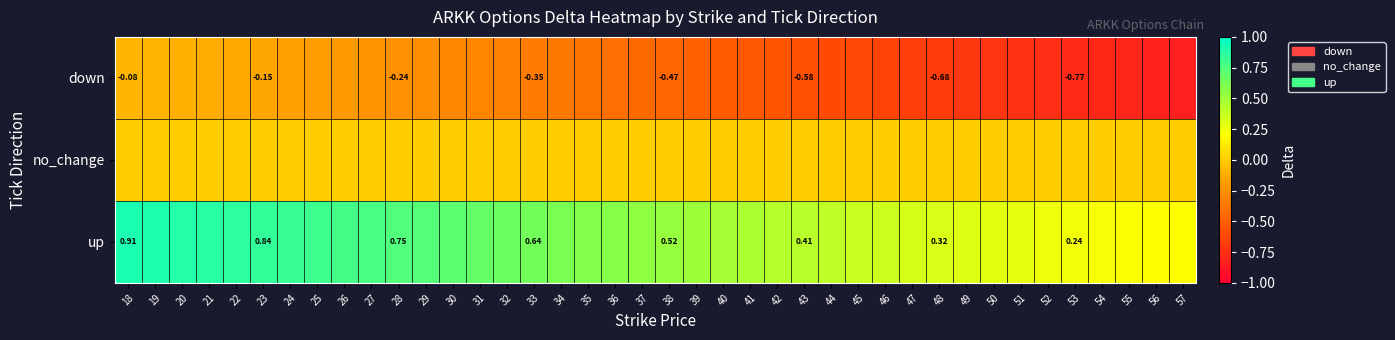

Which category has the lowest value across all series?

57